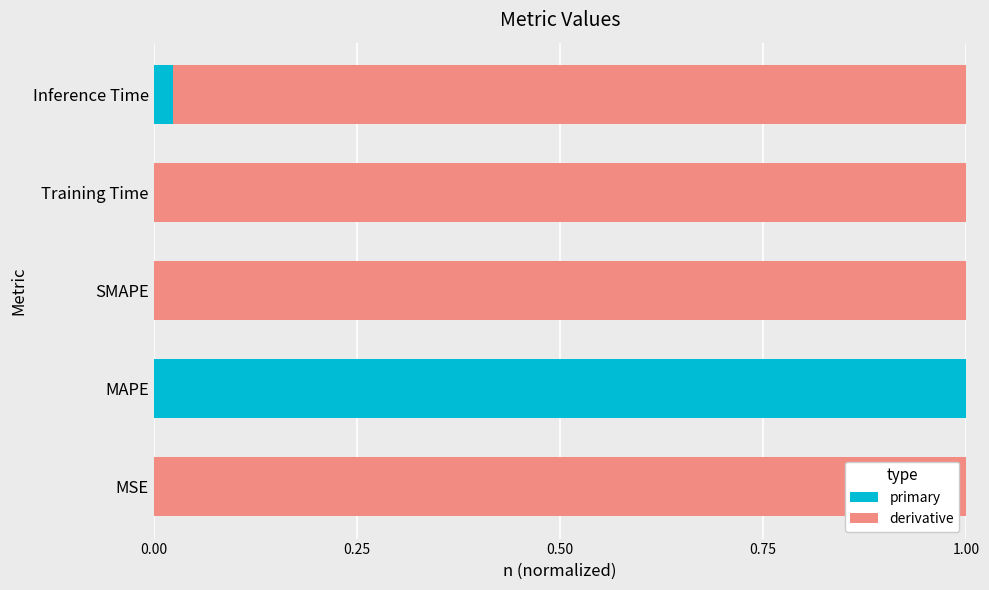

Is it true that primary equals 1.0 at MAPE?

True